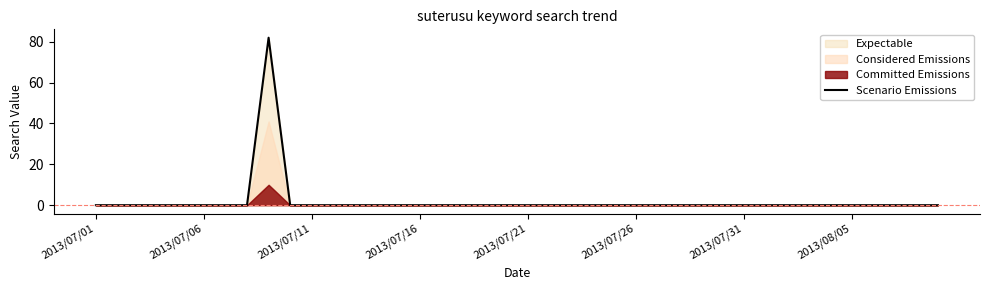

Reading left to right, what are all the values shown in this chart?

0	0	0	0	0	0	0	0	82	0	0	0	0	0	0	0	0	0	0	0	0	0	0	0	0	0	0	0	0	0	0	0	0	0	0	0	0	0	0	0